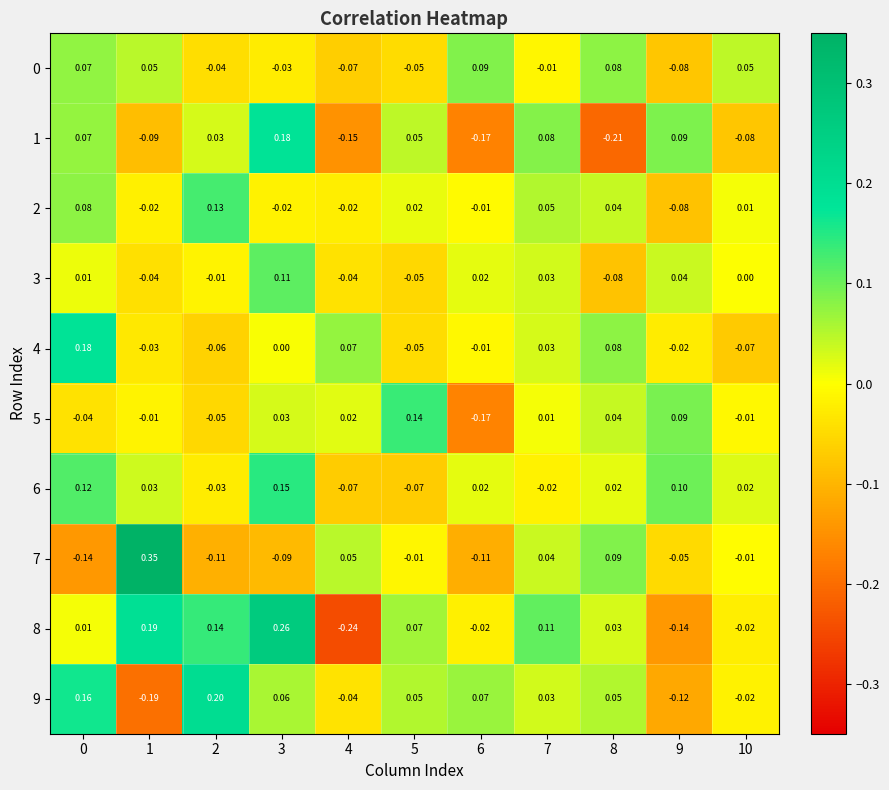

Which series changed the most between 2 and 10?

9